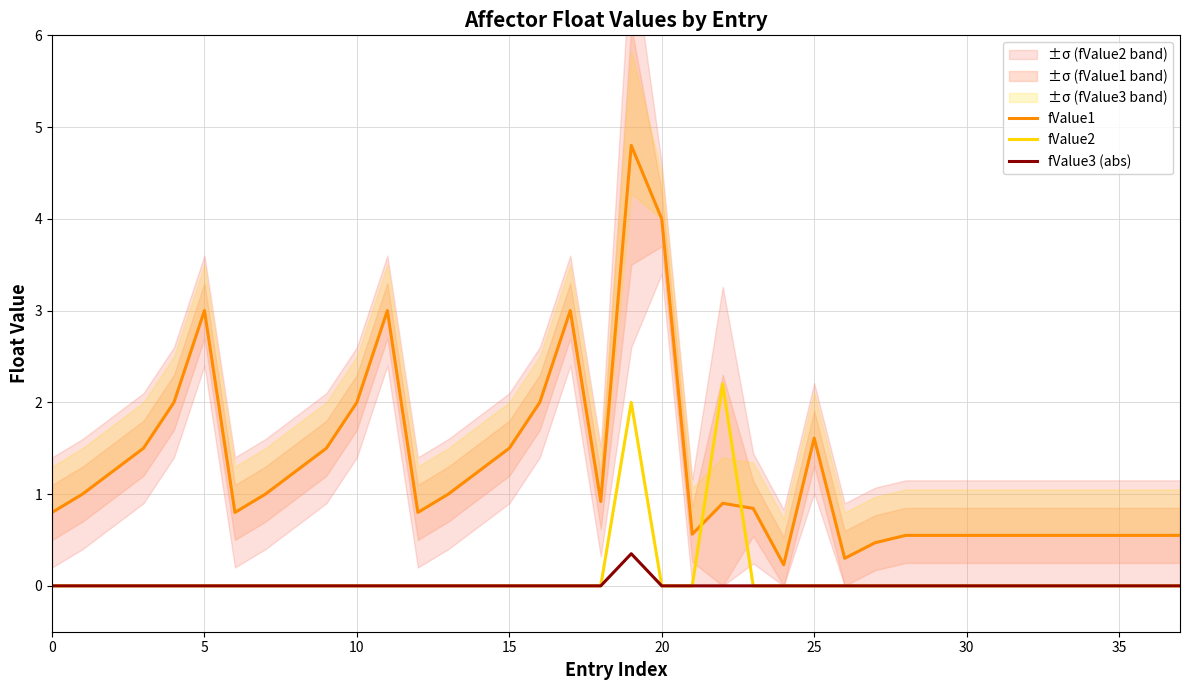

How many values in the fValue2 series exceed 0?

2